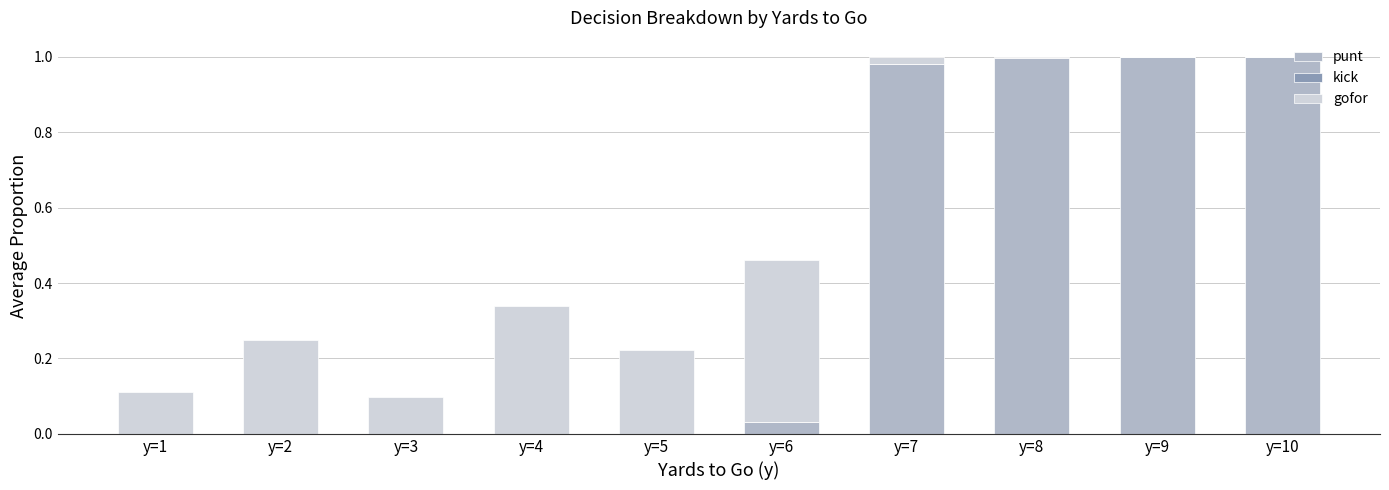

The punt series shows 1.8 at y=8. True or false?

False